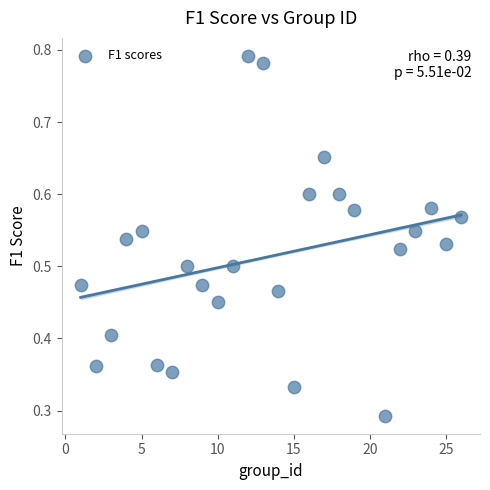

What is the range of X values (max minus min)?

25.0